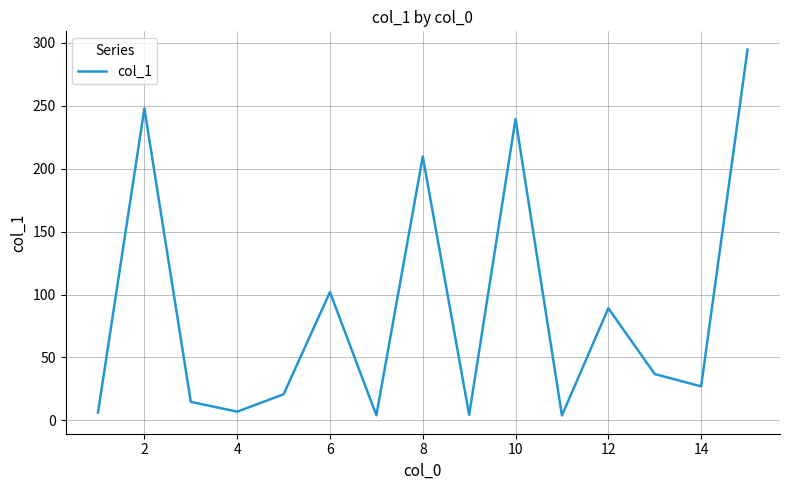

What is the maximum value shown in the chart?

294.6